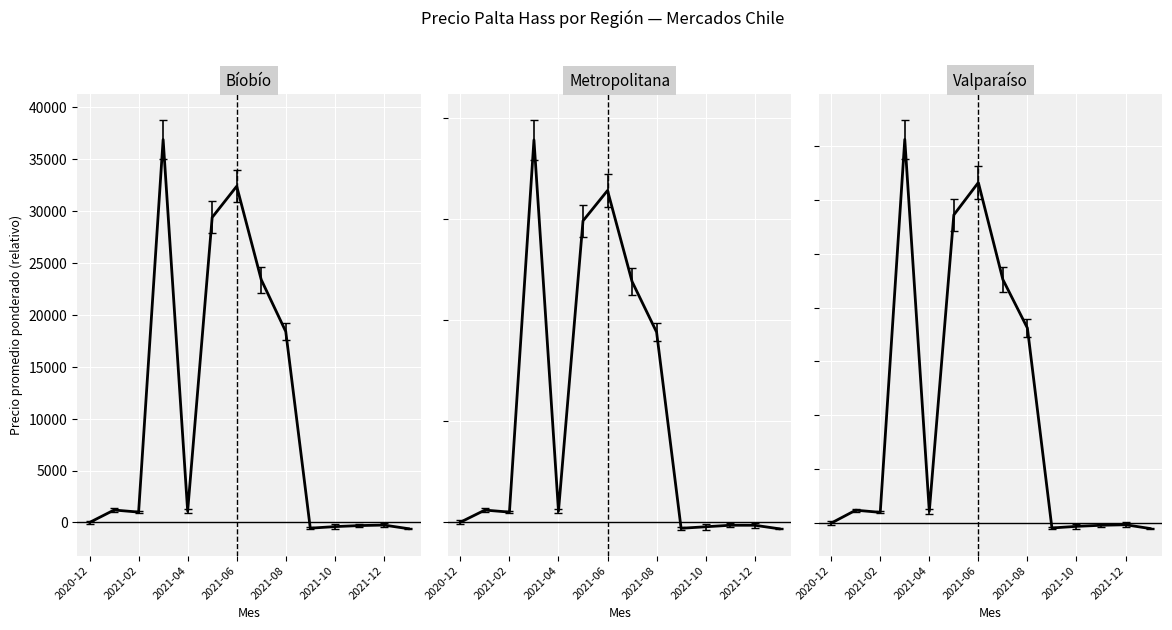

Which series has the largest total across all categories?

Metropolitana